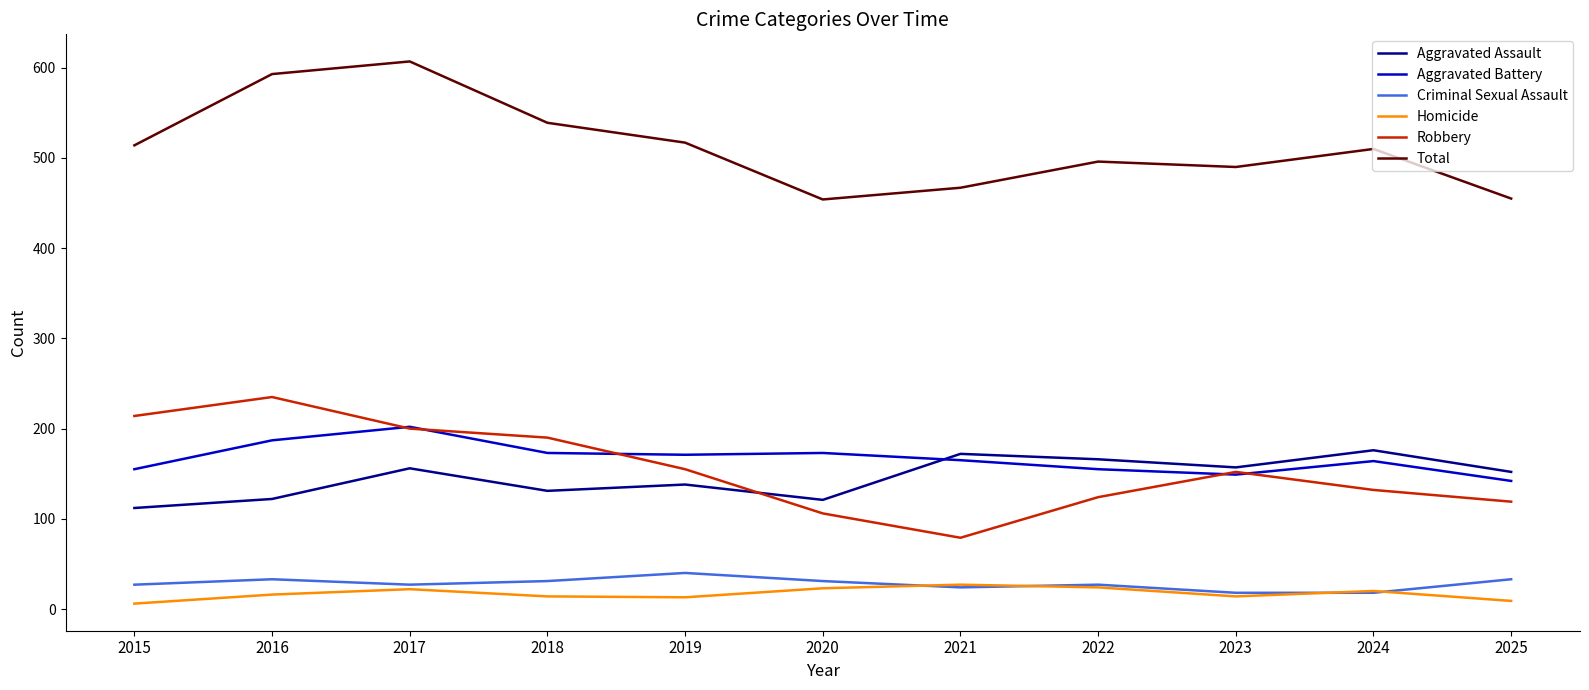

True or false: Criminal Sexual Assault and Aggravated Battery intersect in this chart.

False